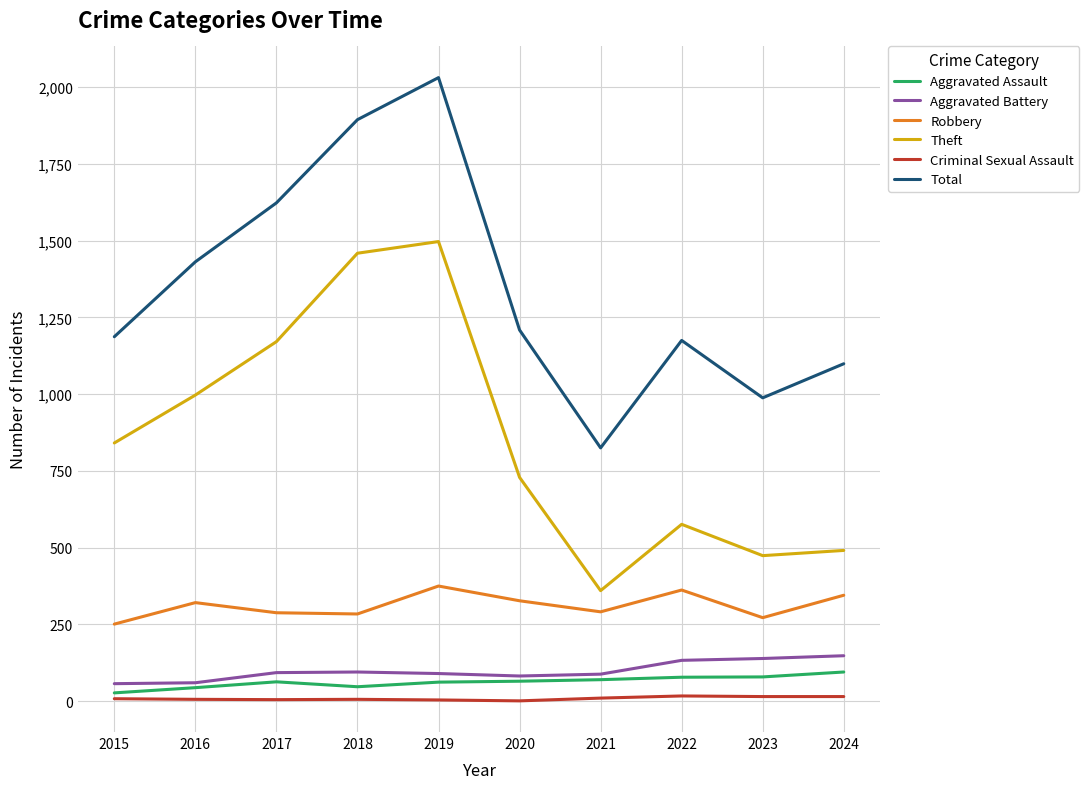

True or false: Robbery and Theft intersect in this chart.

False